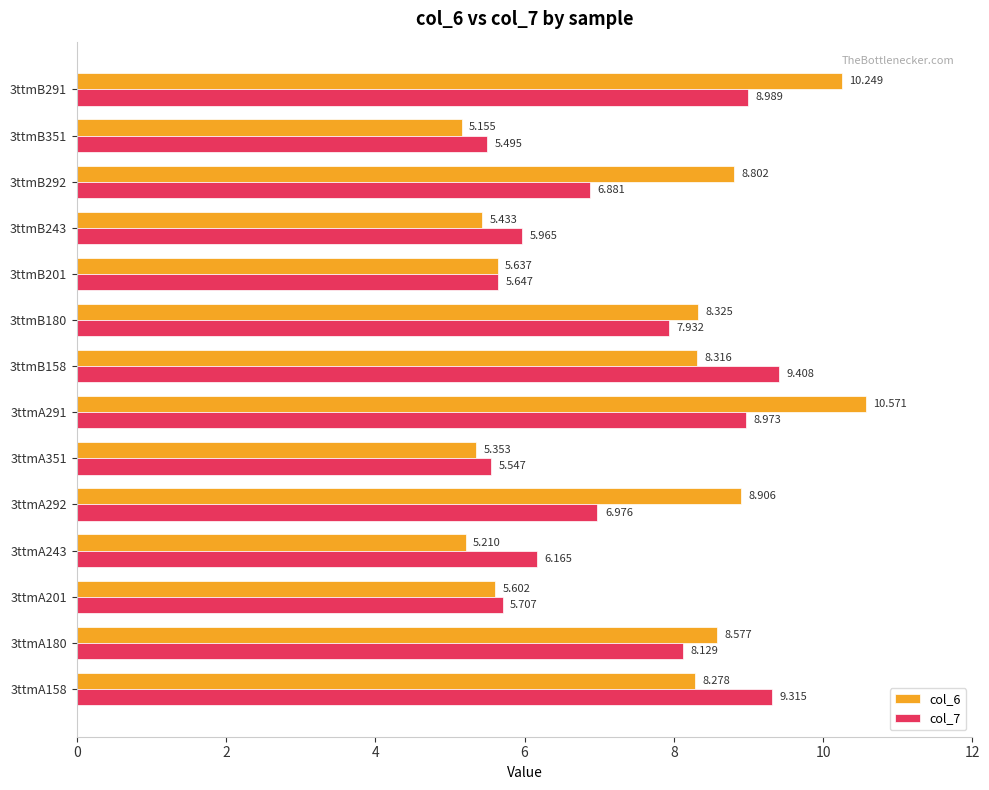

Rank the categories by col_6 value from lowest to highest.

3ttmB351, 3ttmA243, 3ttmA351, 3ttmB243, 3ttmA201, 3ttmB201, 3ttmA158, 3ttmB158, 3ttmB180, 3ttmA180, 3ttmB292, 3ttmA292, 3ttmB291, 3ttmA291